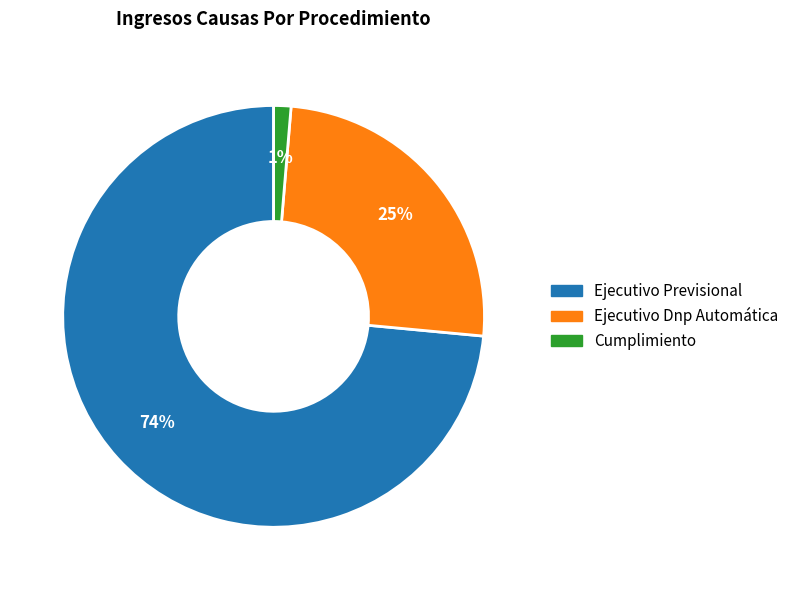

Rank the categories by value from lowest to highest.

Cumplimiento, Ejecutivo Dnp Automática, Ejecutivo Previsional